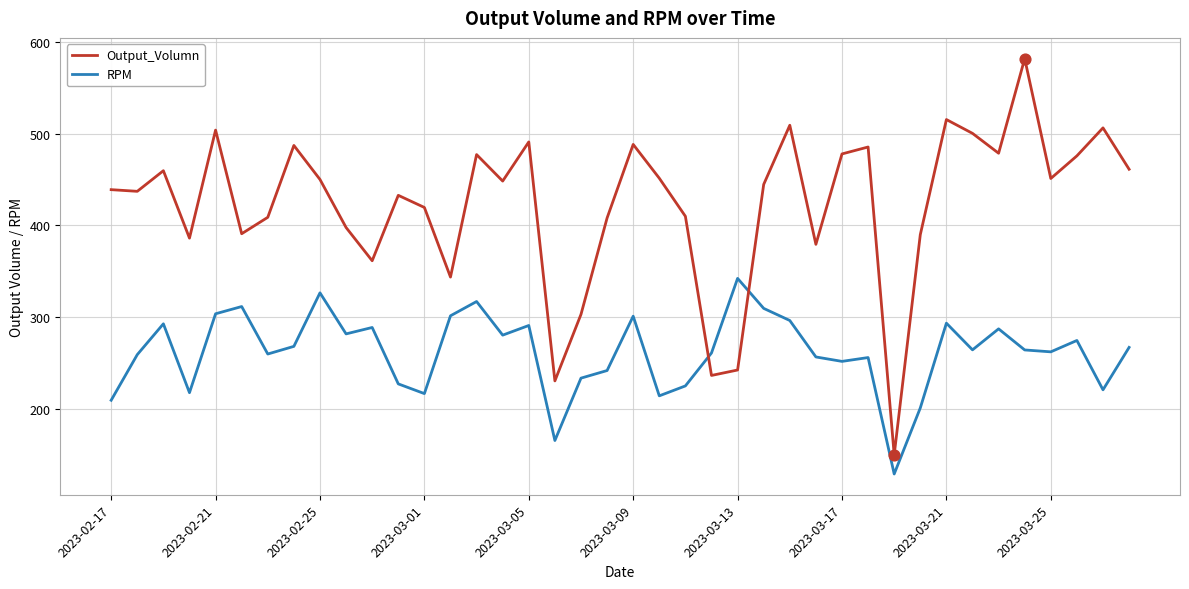

List the series in order of their peak value, highest first.

Output_Volumn, RPM